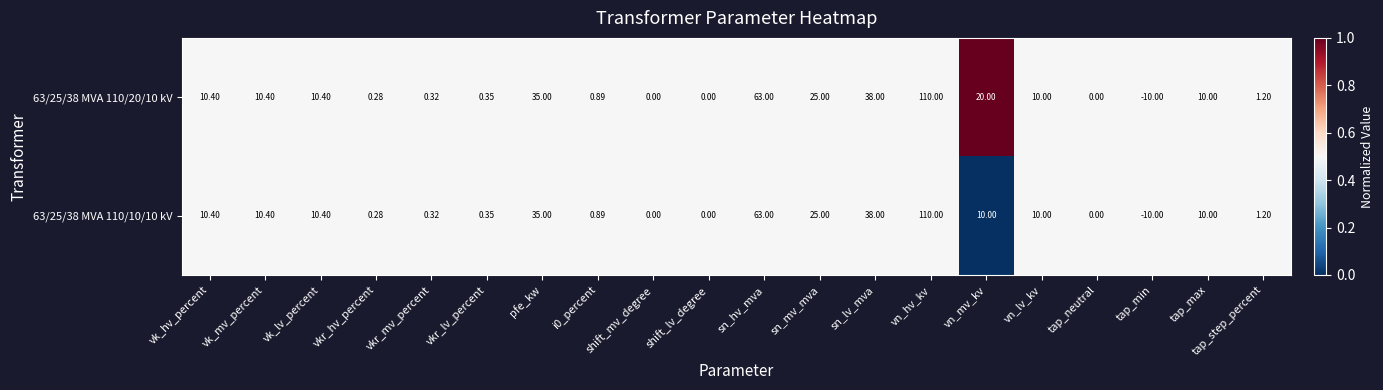

At which category is the sum across all series the highest?

vn_hv_kv